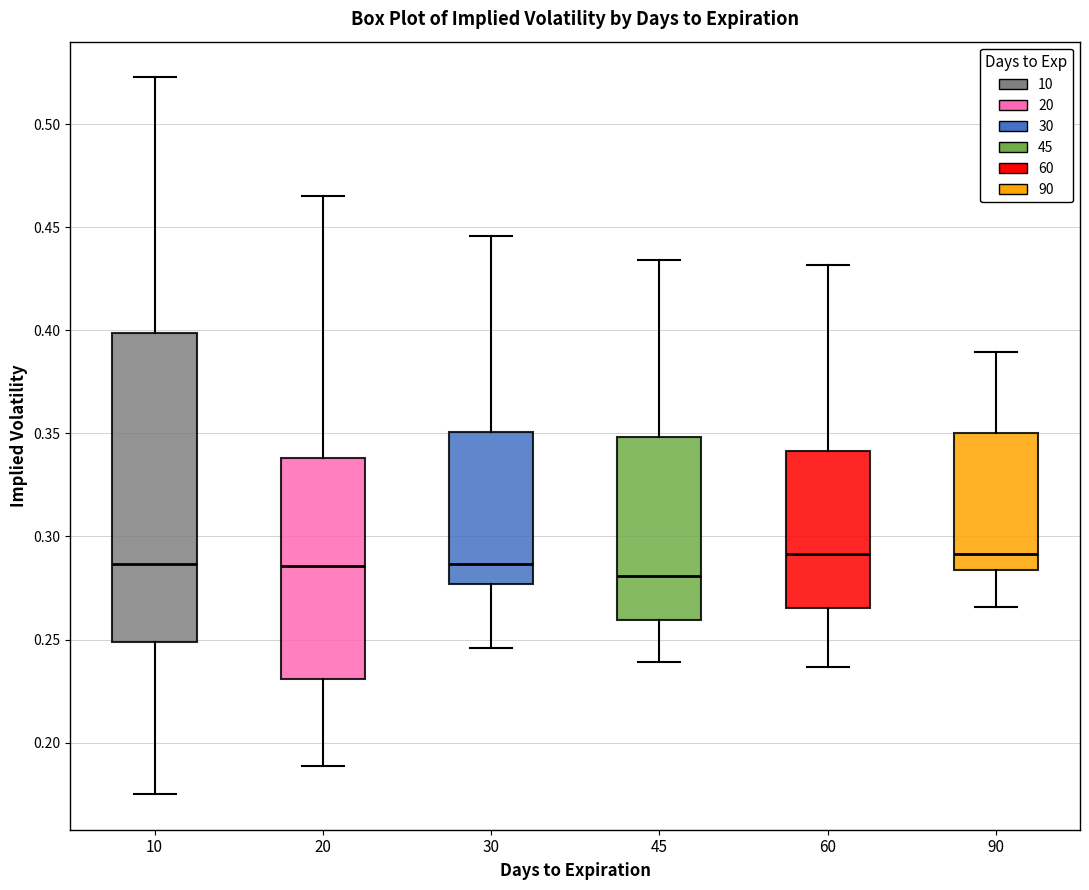

Which box is the tallest, from its lower edge to its upper edge?

10